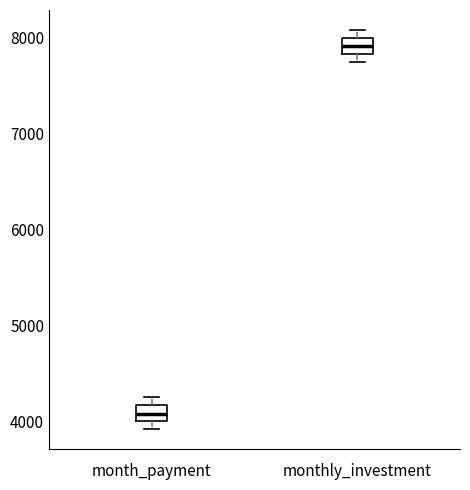

Which box's median line is the highest?

monthly_investment